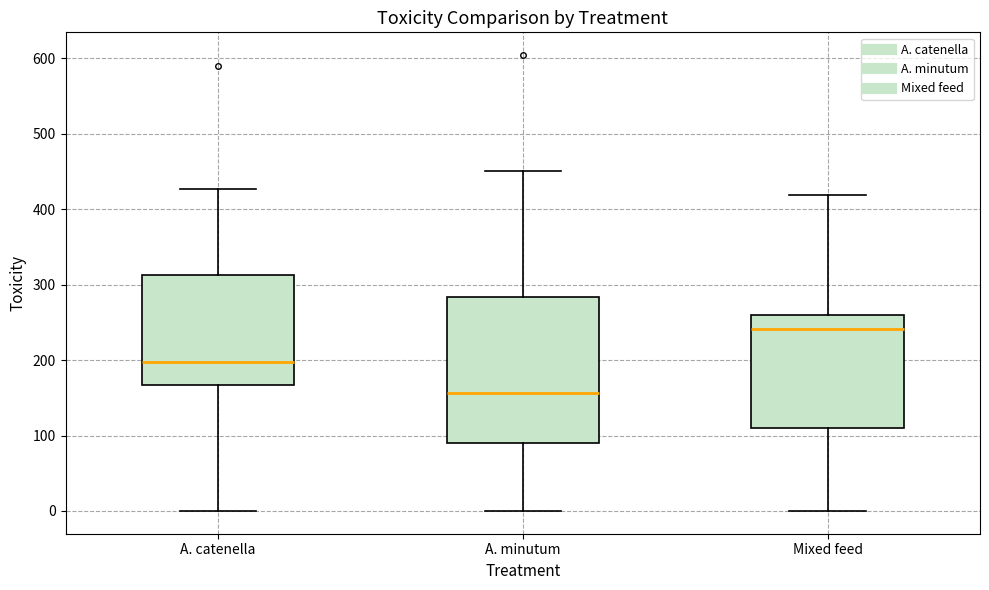

Comparing the boxes themselves (not the whiskers), which one is the tallest?

A. minutum